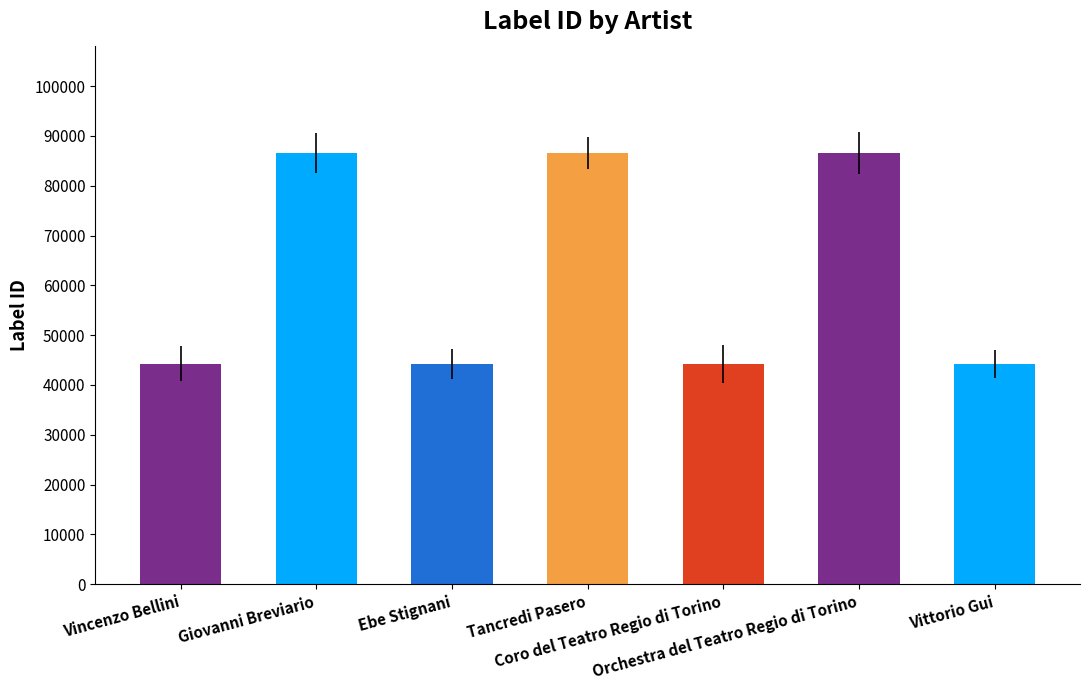

What position from the right is Orchestra del Teatro Regio di Torino?

2